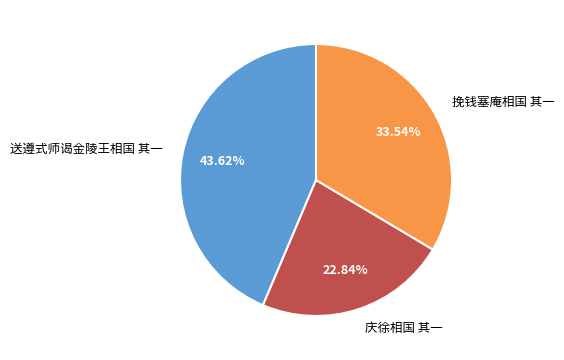

What percentage do 送遵式师谒金陵王相国 其一 and 挽钱塞庵相国 其一 together represent?

77.2%